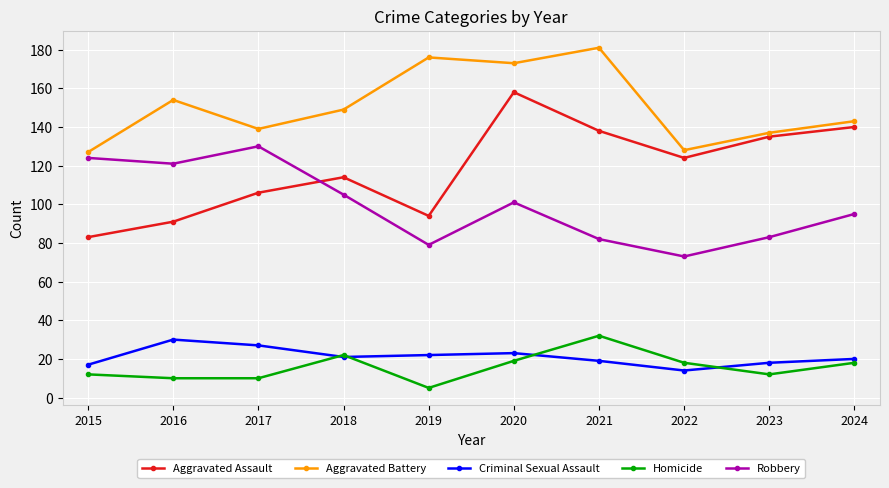

True or false: Aggravated Assault has more than 2 points higher than both neighbors.

False